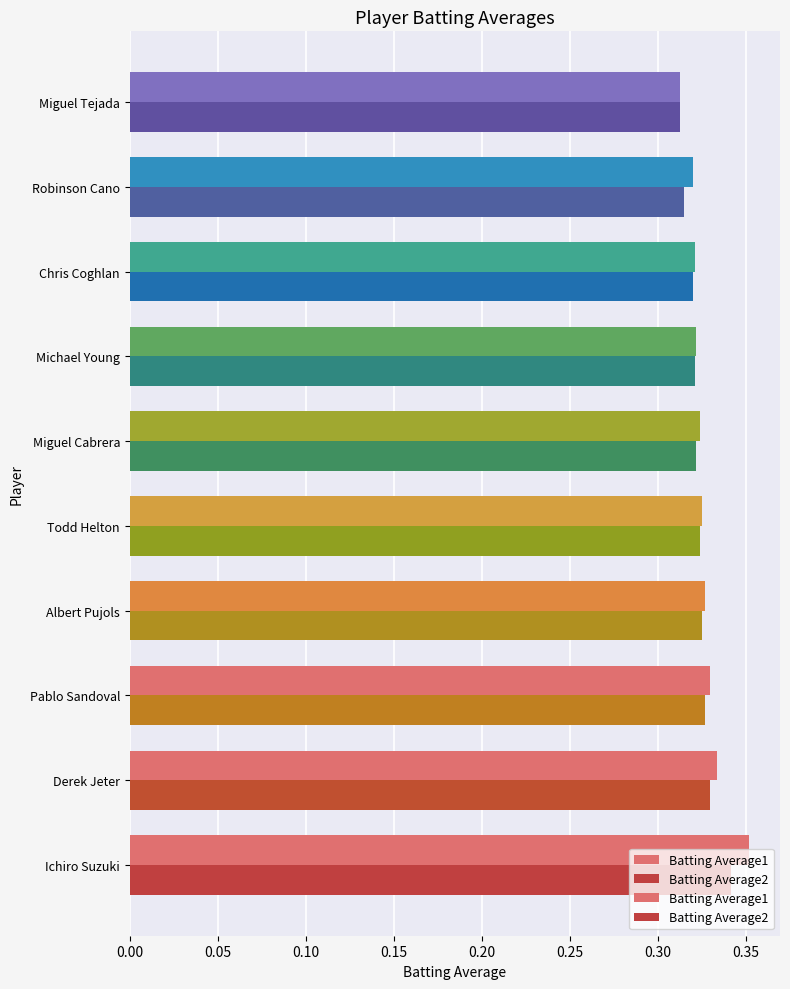

What are all the series names shown in the legend?

Batting Average1, Batting Average2